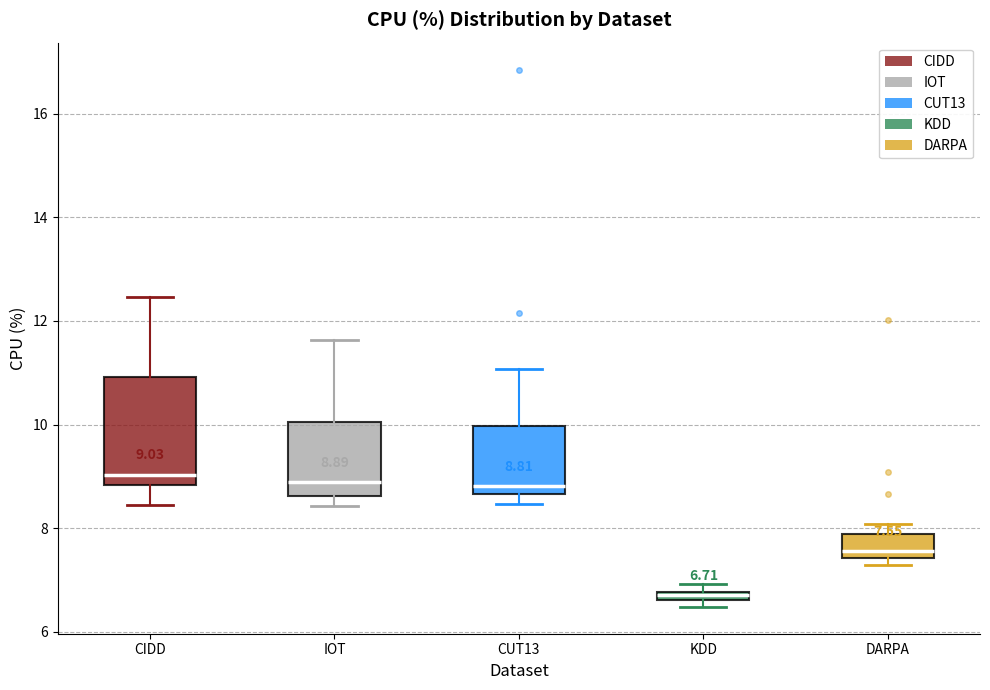

Which box is the tallest, from its lower edge to its upper edge?

CIDD